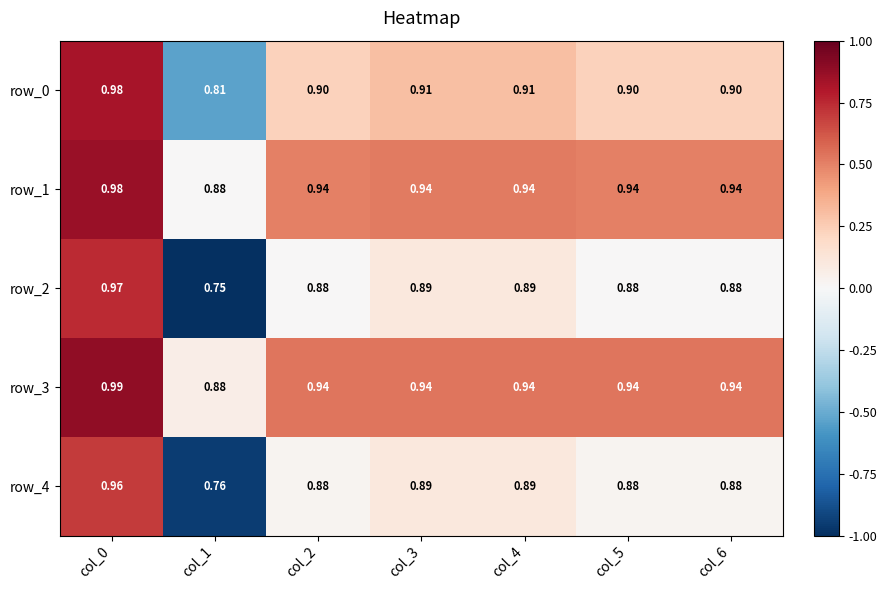

Is the value of row_4 at col_4 greater than the value of row_1 at col_3?

No